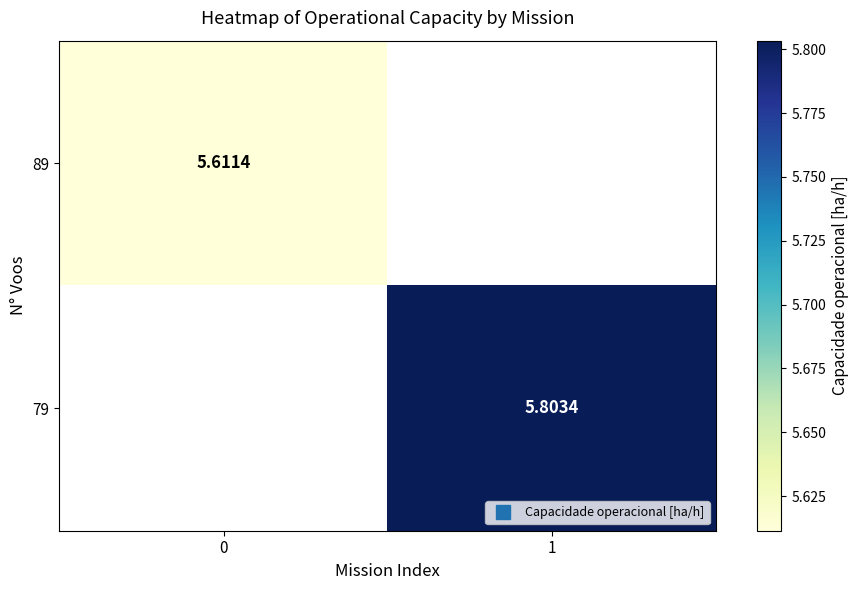

At 0, list the series in order from smallest to largest.

89, 79